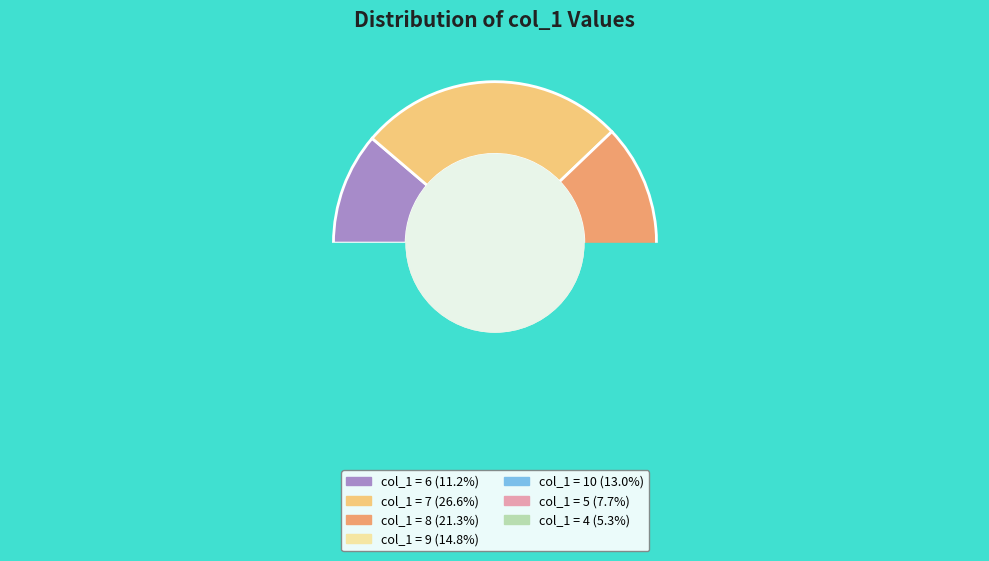

Between 8 and 9, which is larger?

8